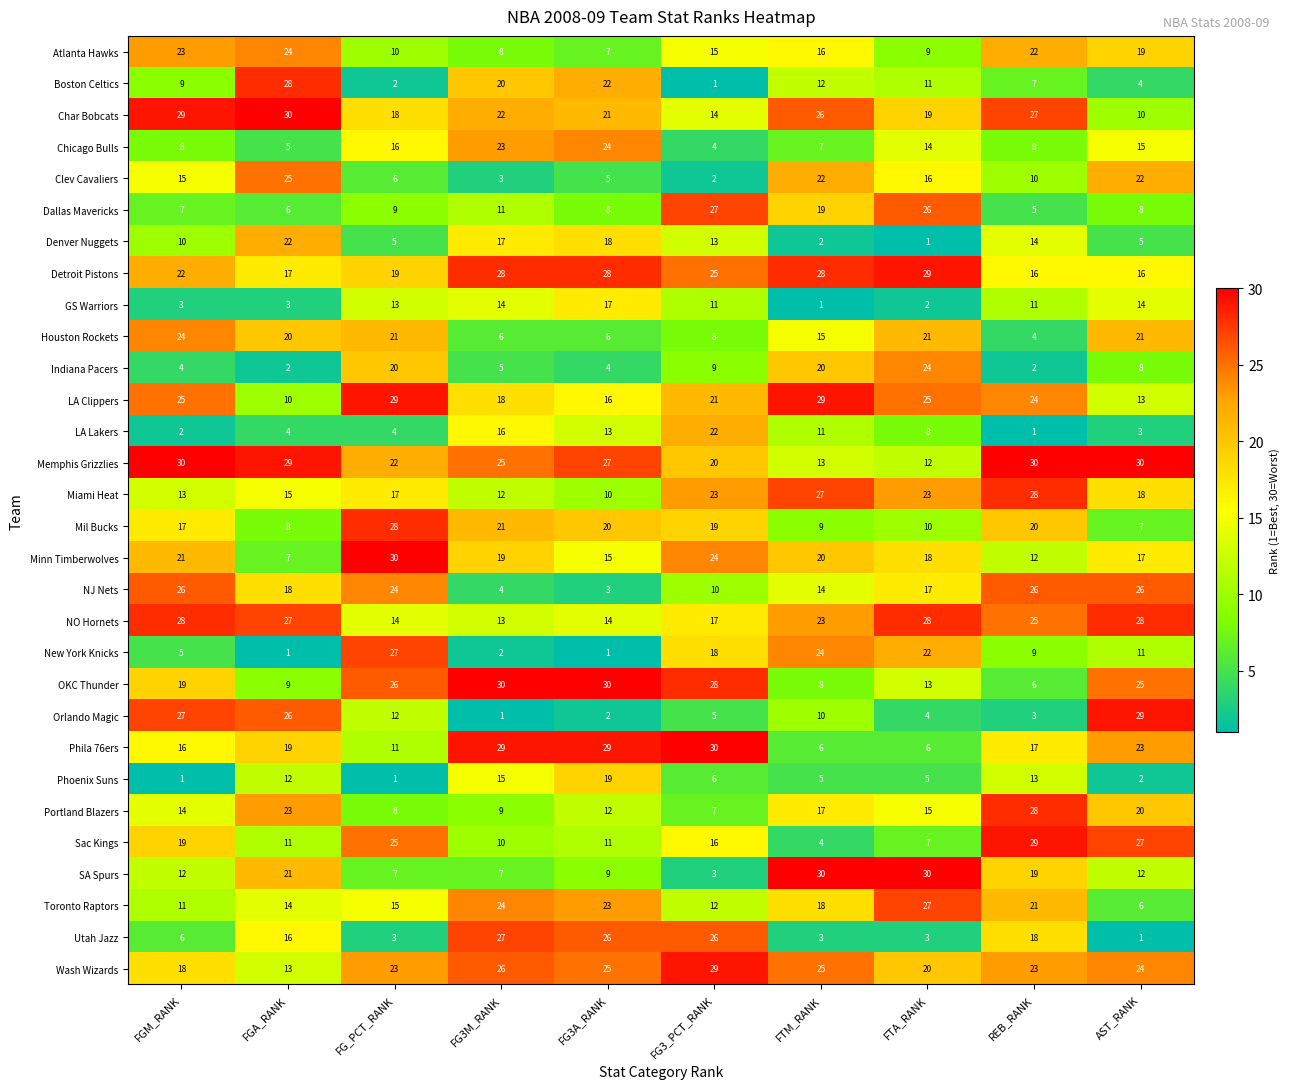

What is the sum of all Houston Rockets values?

146